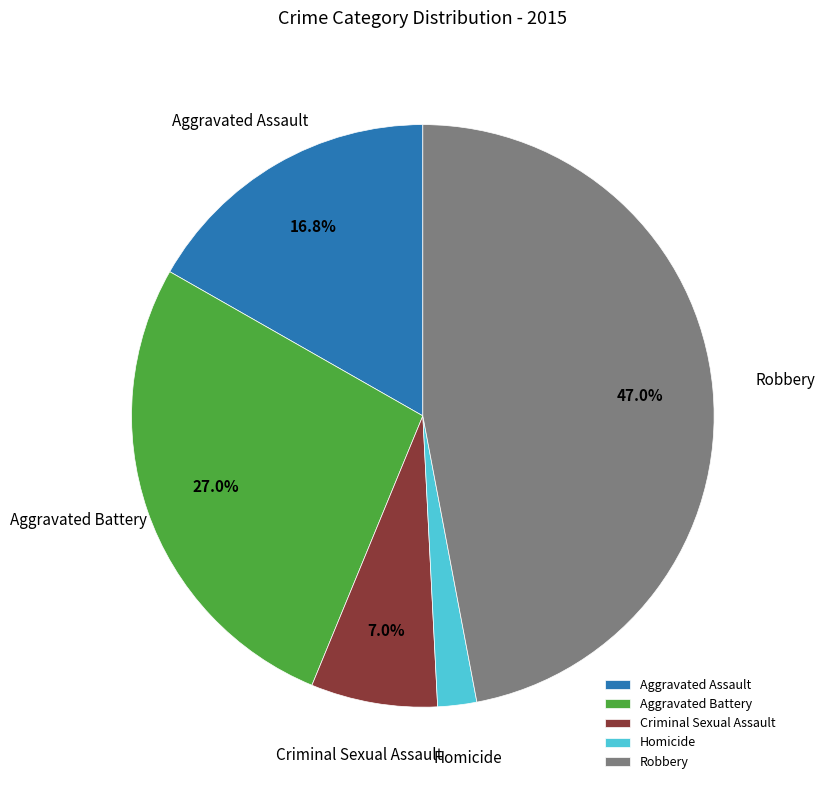

How much of the chart is everything except Criminal Sexual Assault?

93.0%